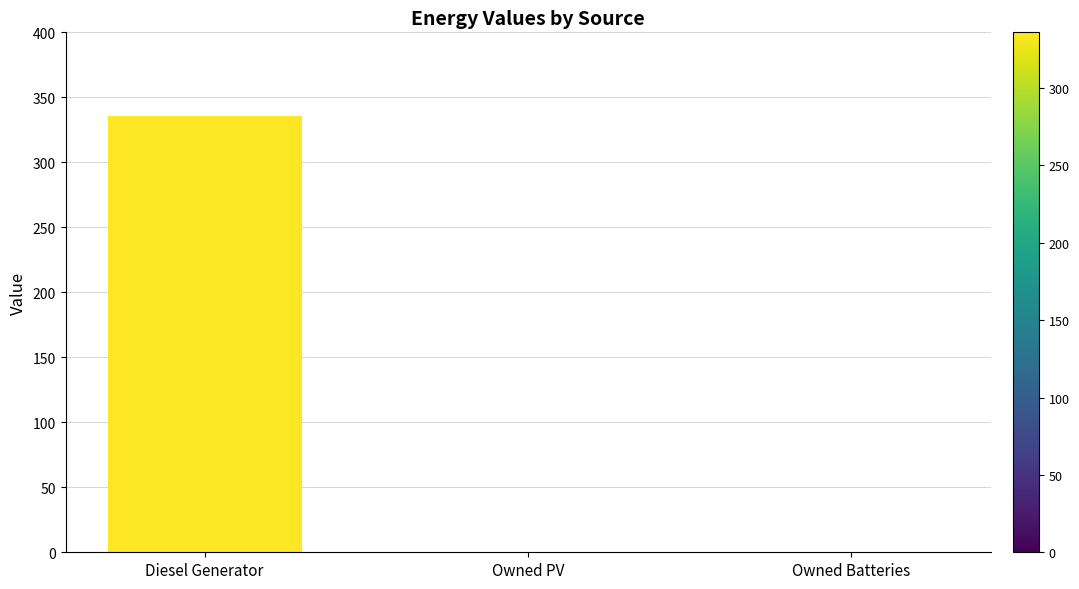

Reading right to left, extract all data points from this chart.

0	0	336